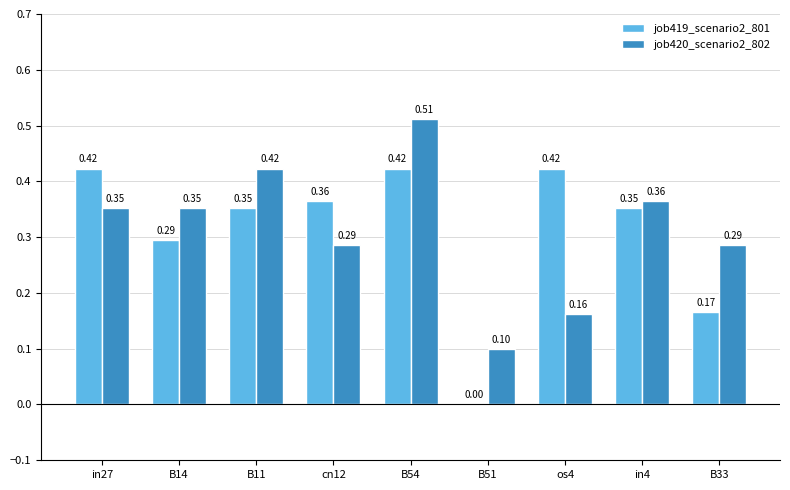

Which series changed the most between B54 and B33?

job419_scenario2_801